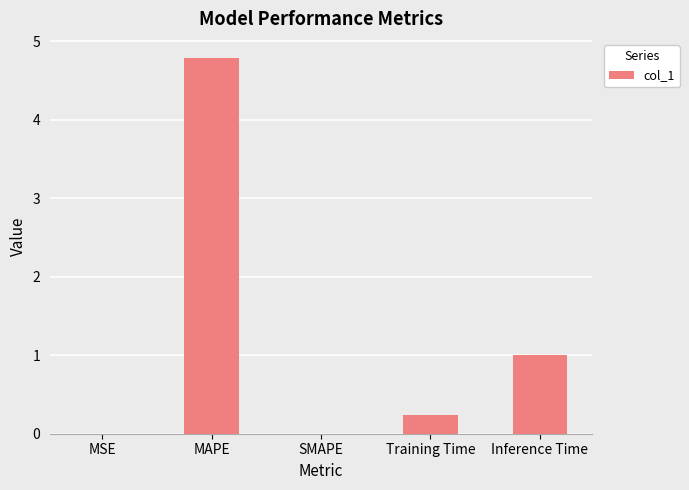

What is the difference between the values at MAPE and Training Time?

4.6